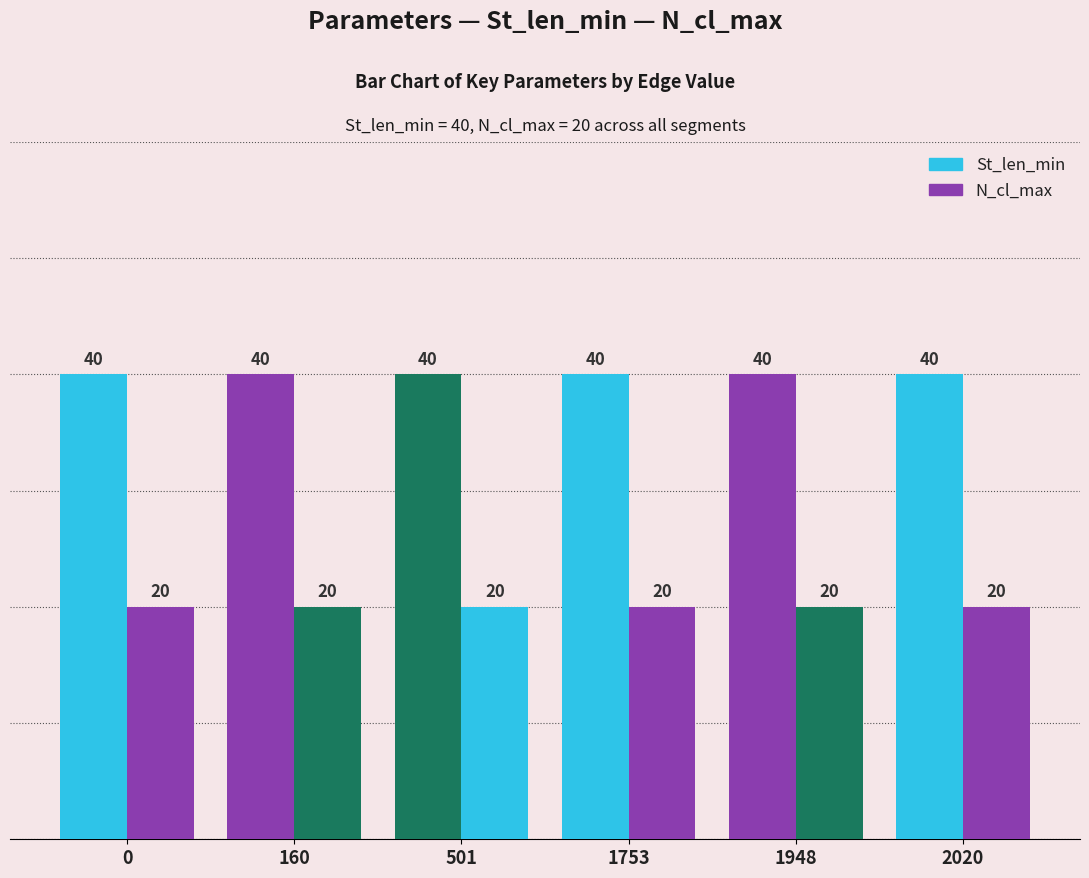

Does the chart contain any negative values?

No